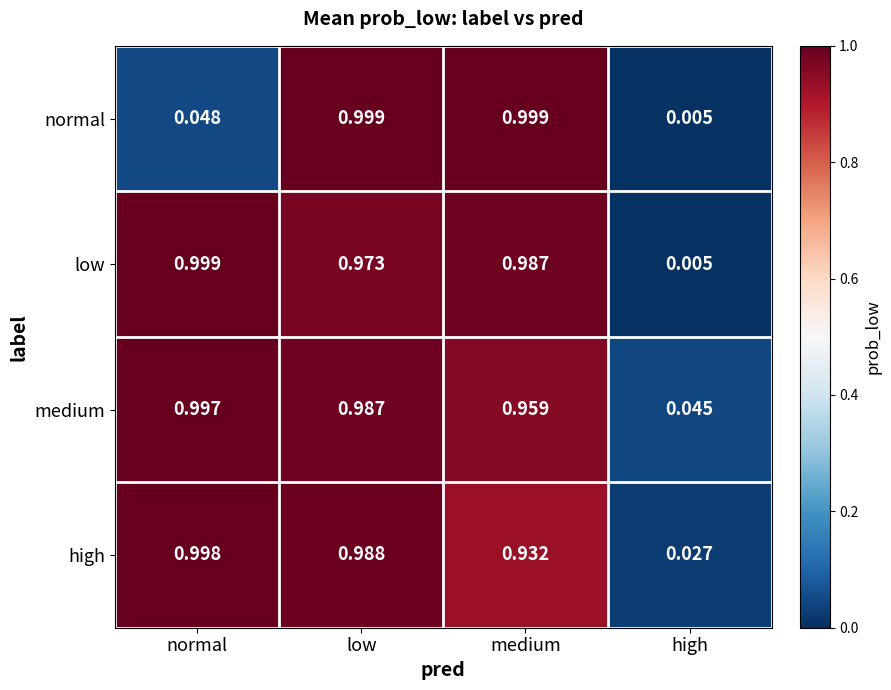

How many data points does each series have?

4